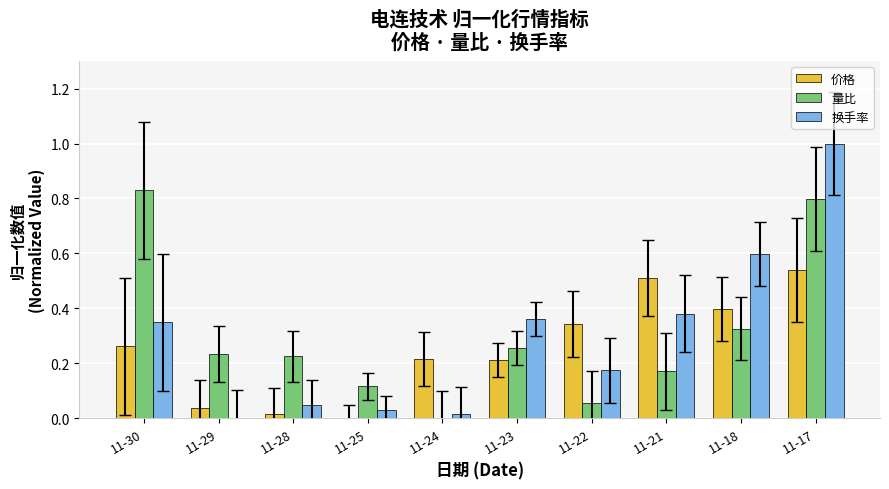

At which category is the sum across all series the highest?

11-17